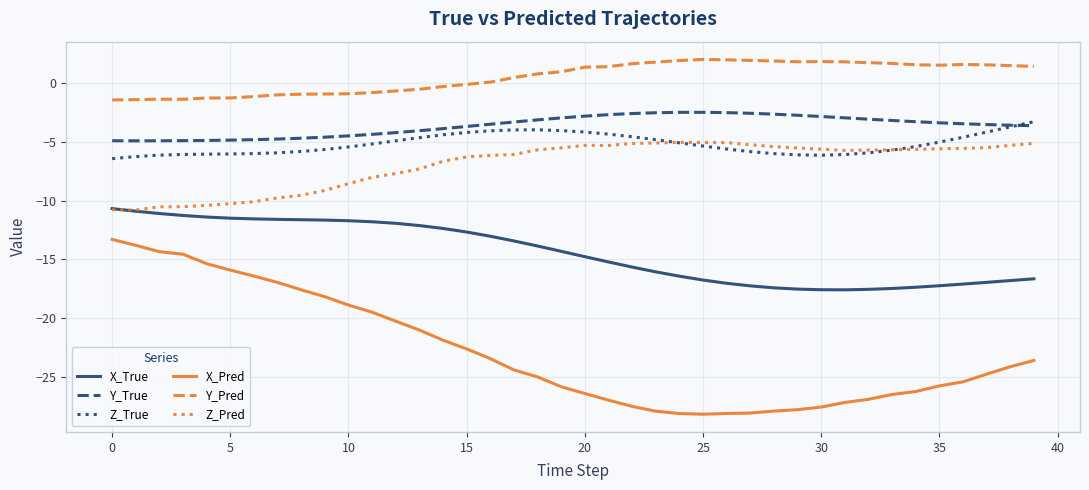

Which series has the largest total across all categories?

Y_Pred